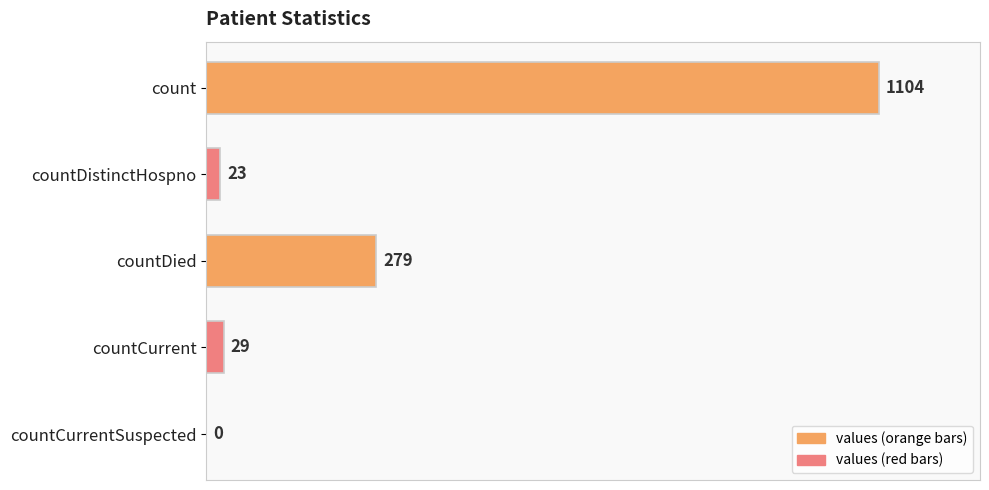

Which has a higher value, countDied or countCurrent?

countDied